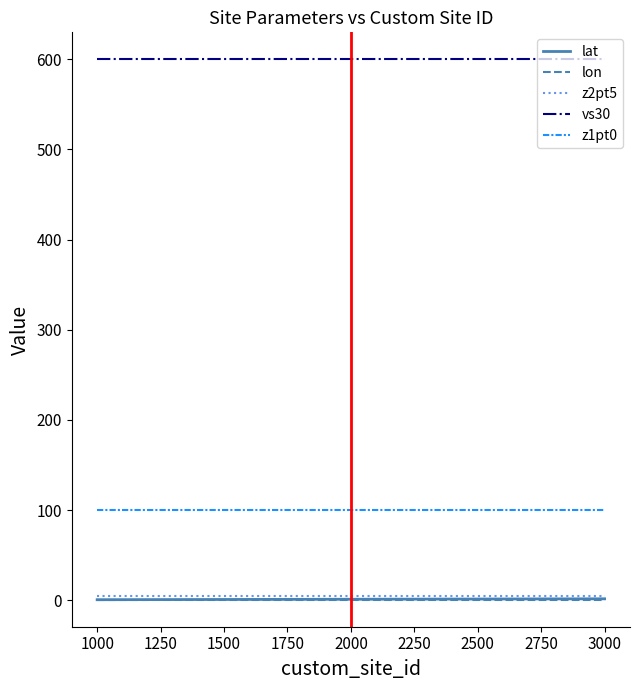

The value of vs30 at 1000 is 600.0. True or false?

True